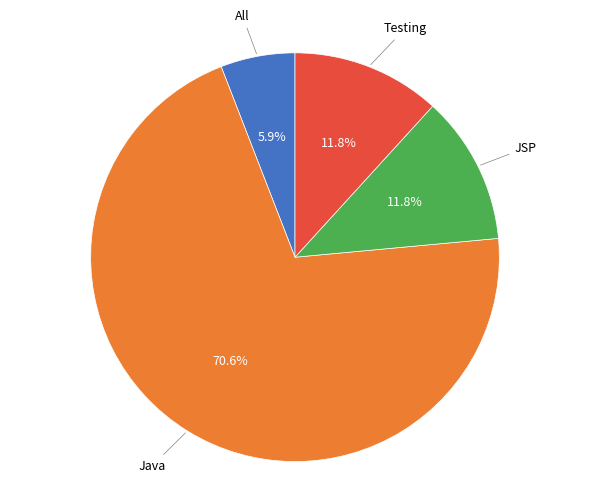

Is there a majority slice in this chart?

Yes